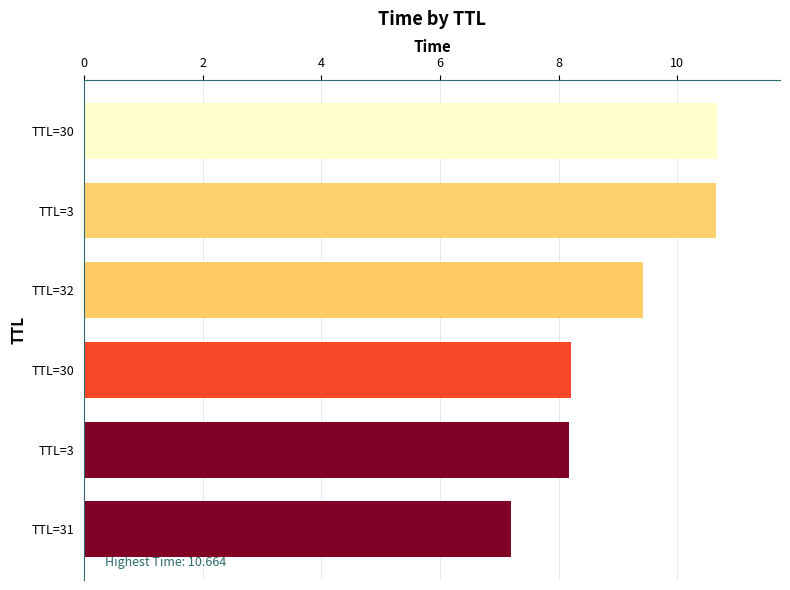

Count the number of data series in this chart.

1